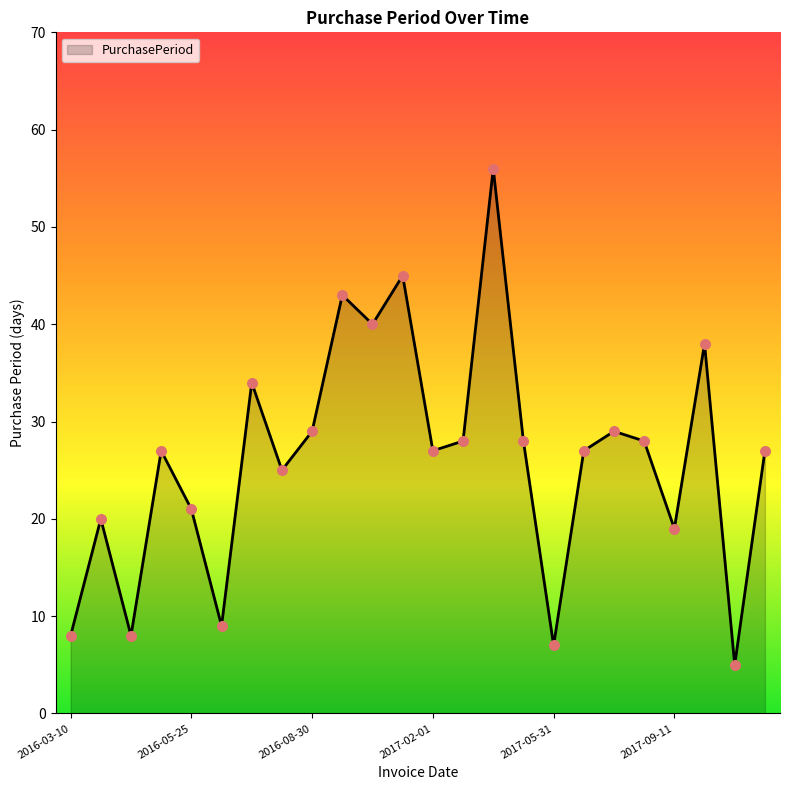

What is the difference between the maximum and minimum values?

51